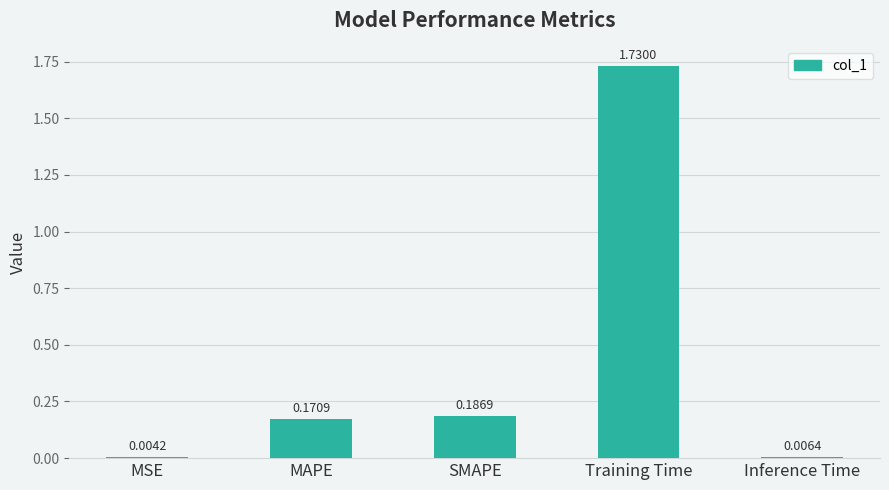

At which label is the value closest to 0?

MSE